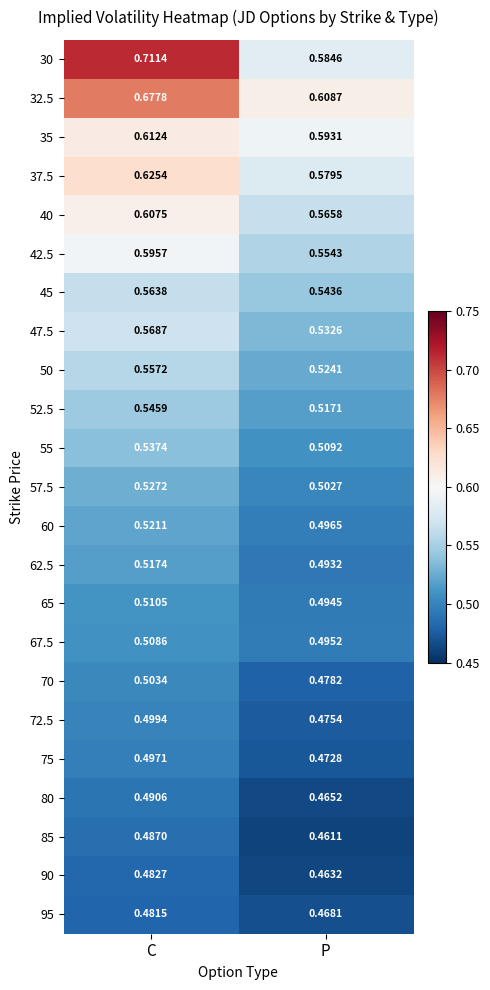

Rank the categories by 47.5 value from highest to lowest.

C, P